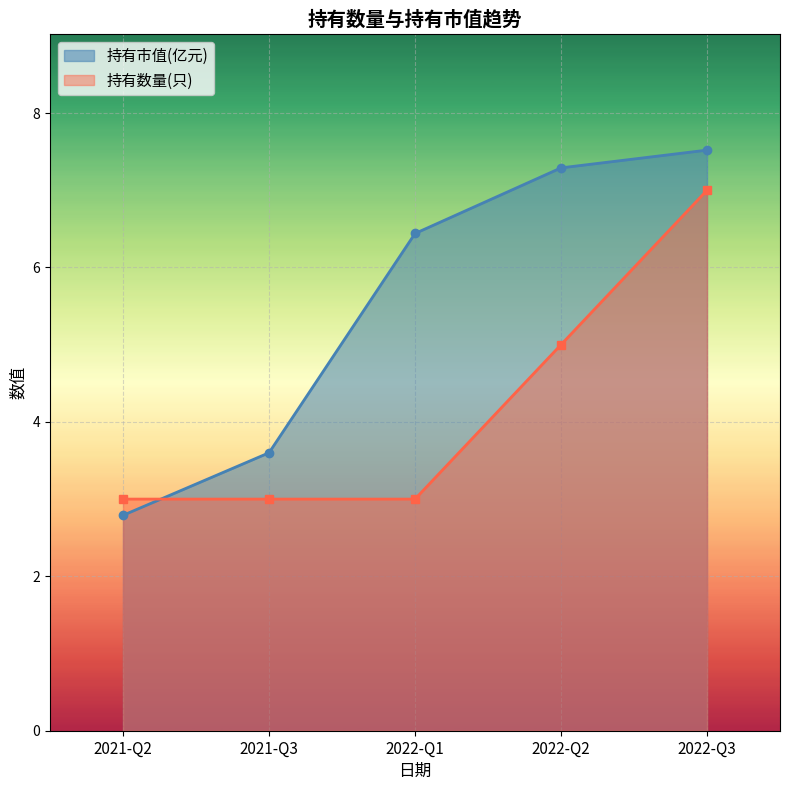

The 持有数量(只) series shows 0.6 at 2022-Q1. True or false?

False